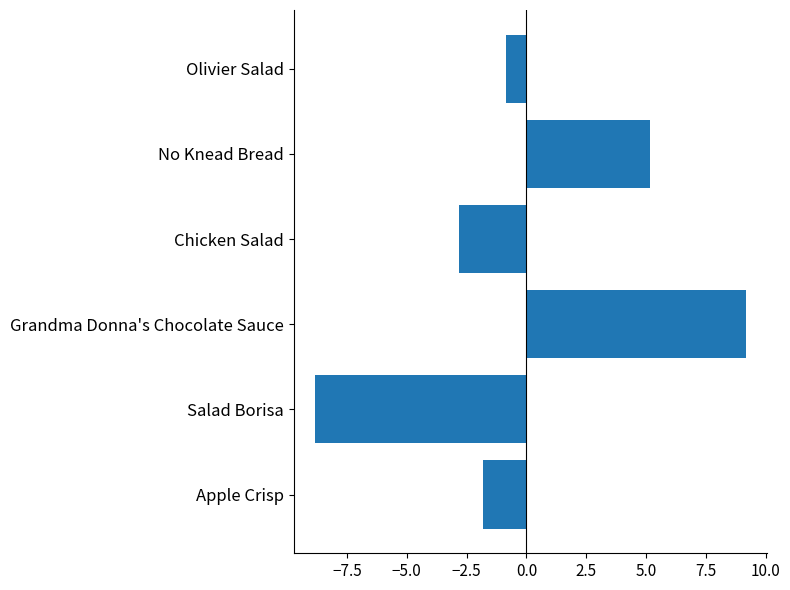

Reading top to bottom, what are all the values shown in this chart?

Olivier Salad=-0.8	No Knead Bread=5.2	Chicken Salad=-2.8	Grandma Donna's Chocolate Sauce=9.2	Salad Borisa=-8.8	Apple Crisp=-1.8